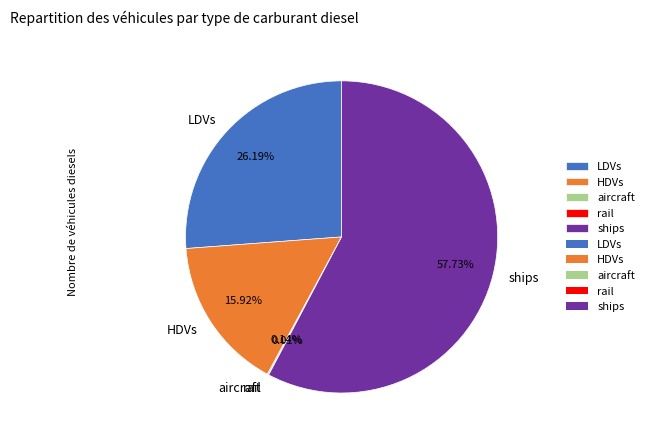

To the nearest percent, what percentage of the pie is ships?

58%